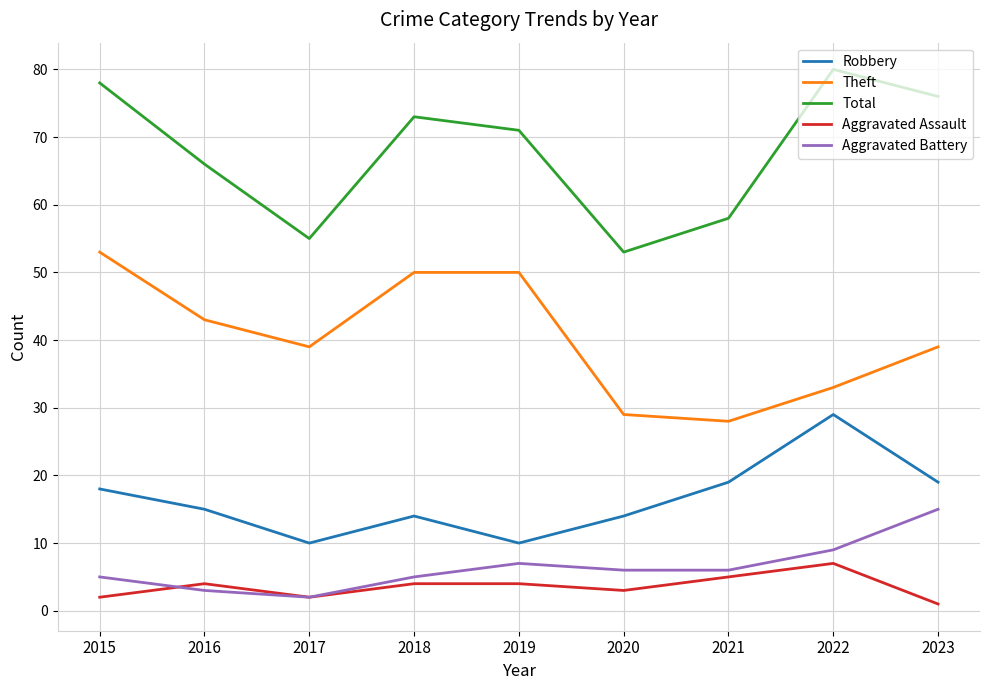

Which series has the largest total across all categories?

Total